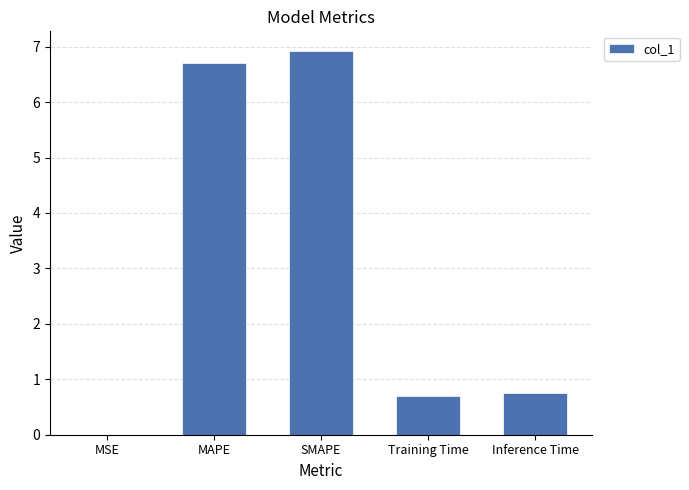

Read the value at Inference Time.

0.8